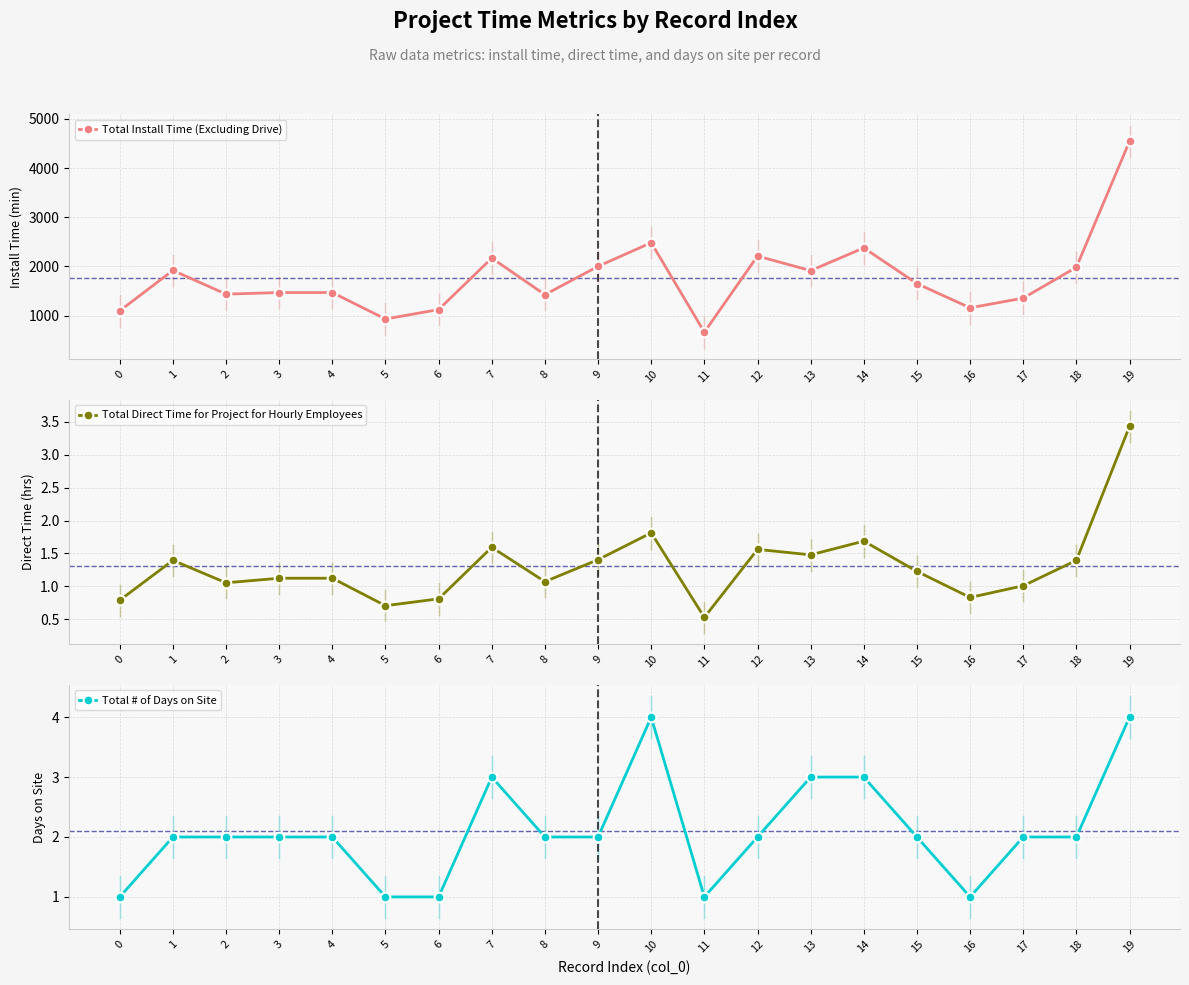

True or false: Total Install Time (Excluding Drive) has more than 0 points higher than both neighbors.

True